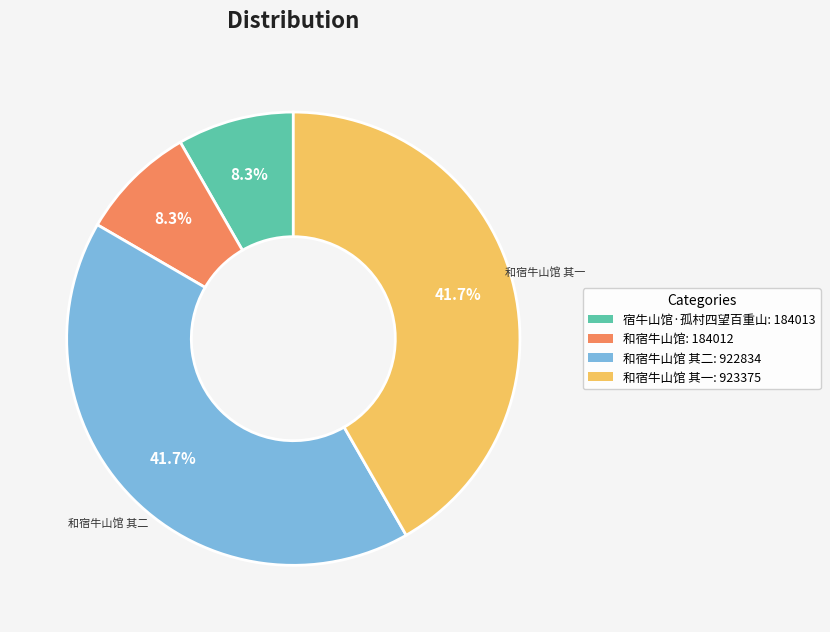

Is there a majority slice in this chart?

No